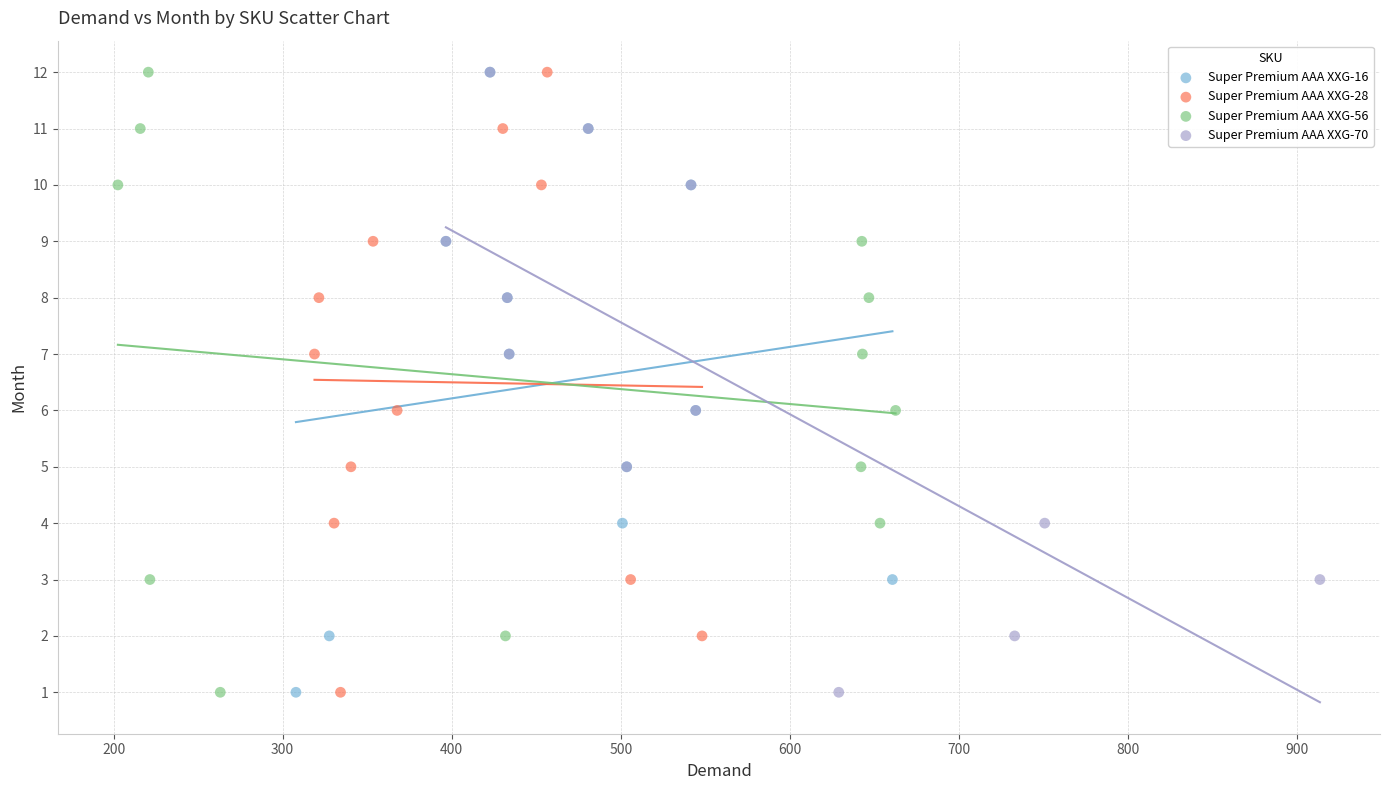

What are all the series names shown in the legend?

Super Premium AAA XXG-16, Super Premium AAA XXG-28, Super Premium AAA XXG-56, Super Premium AAA XXG-70